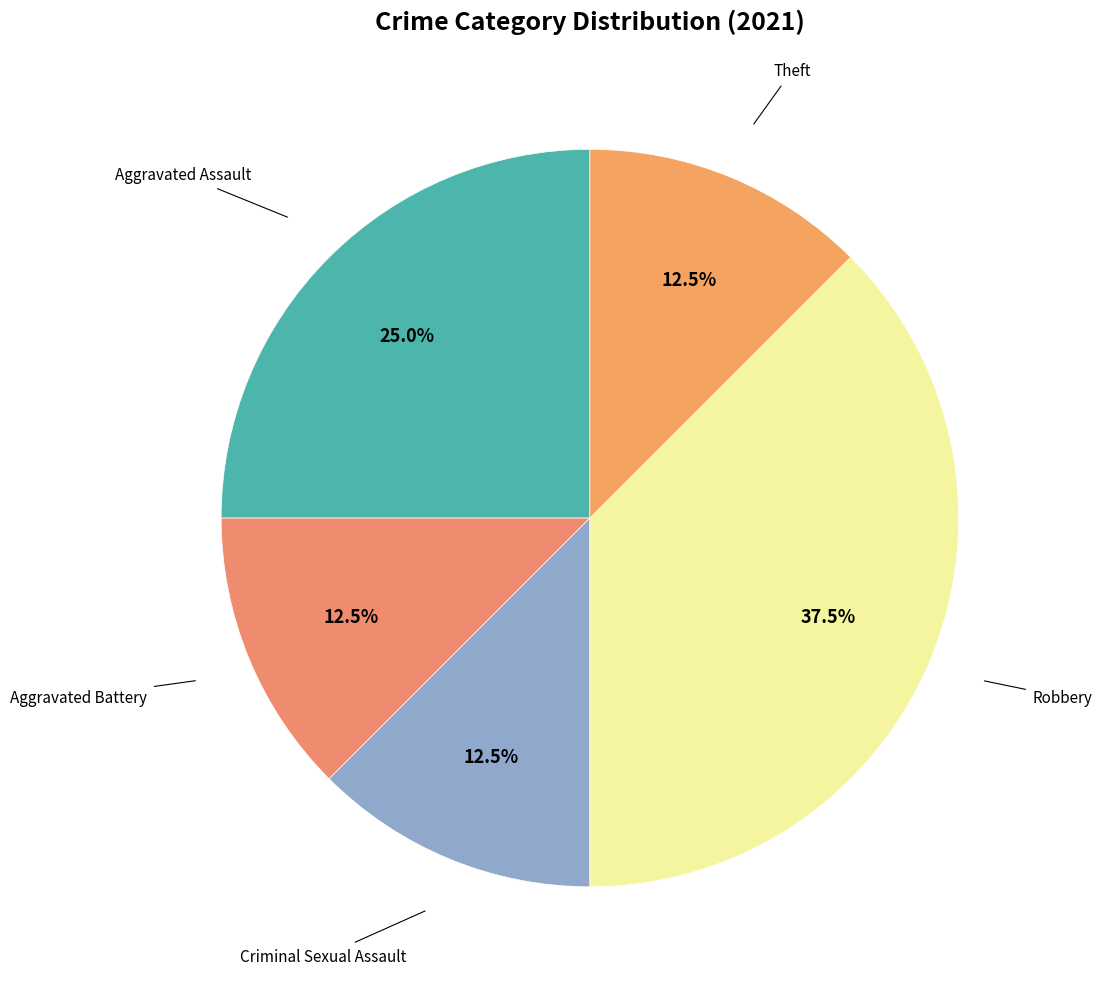

Which category has the biggest portion of the pie?

Robbery